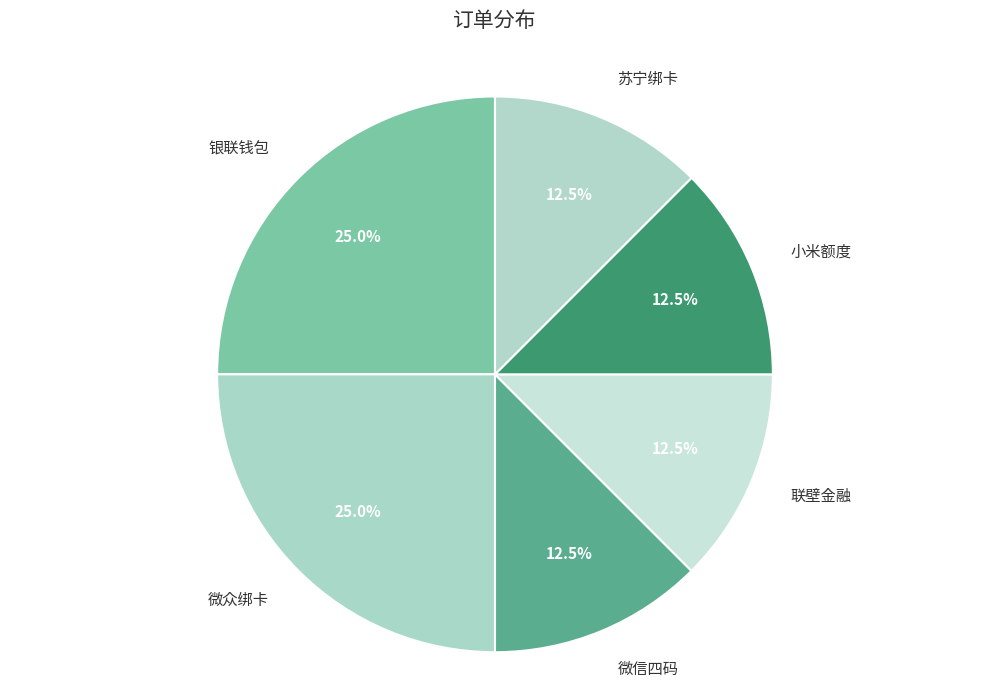

What percentage is the 微众绑卡 slice, to the nearest percent?

25%